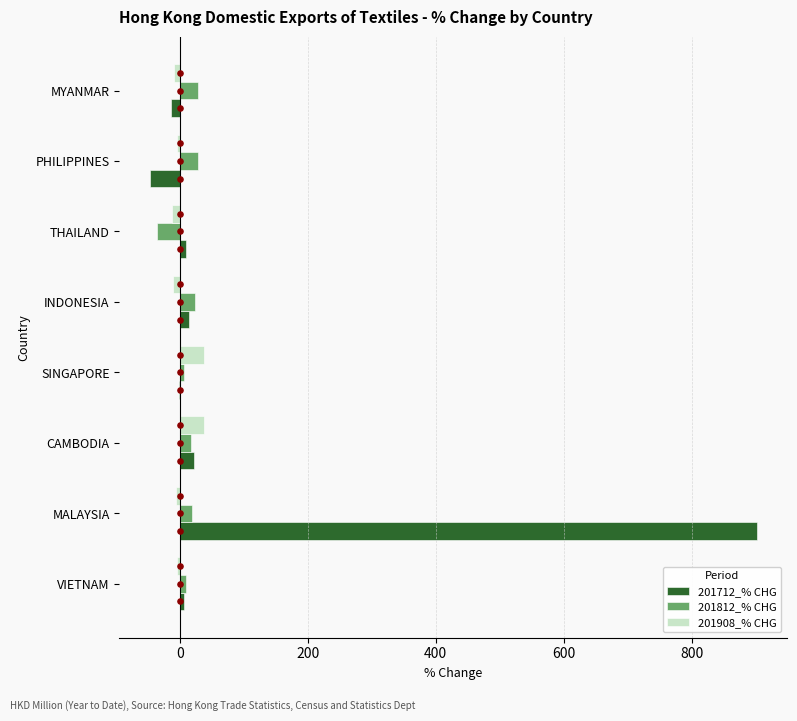

Which series contains the highest Y value?

201712_% CHG